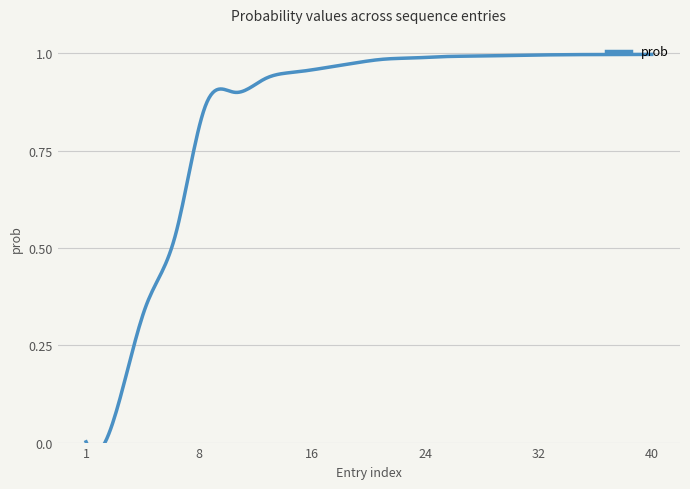

How many lines are shown in the chart?

1